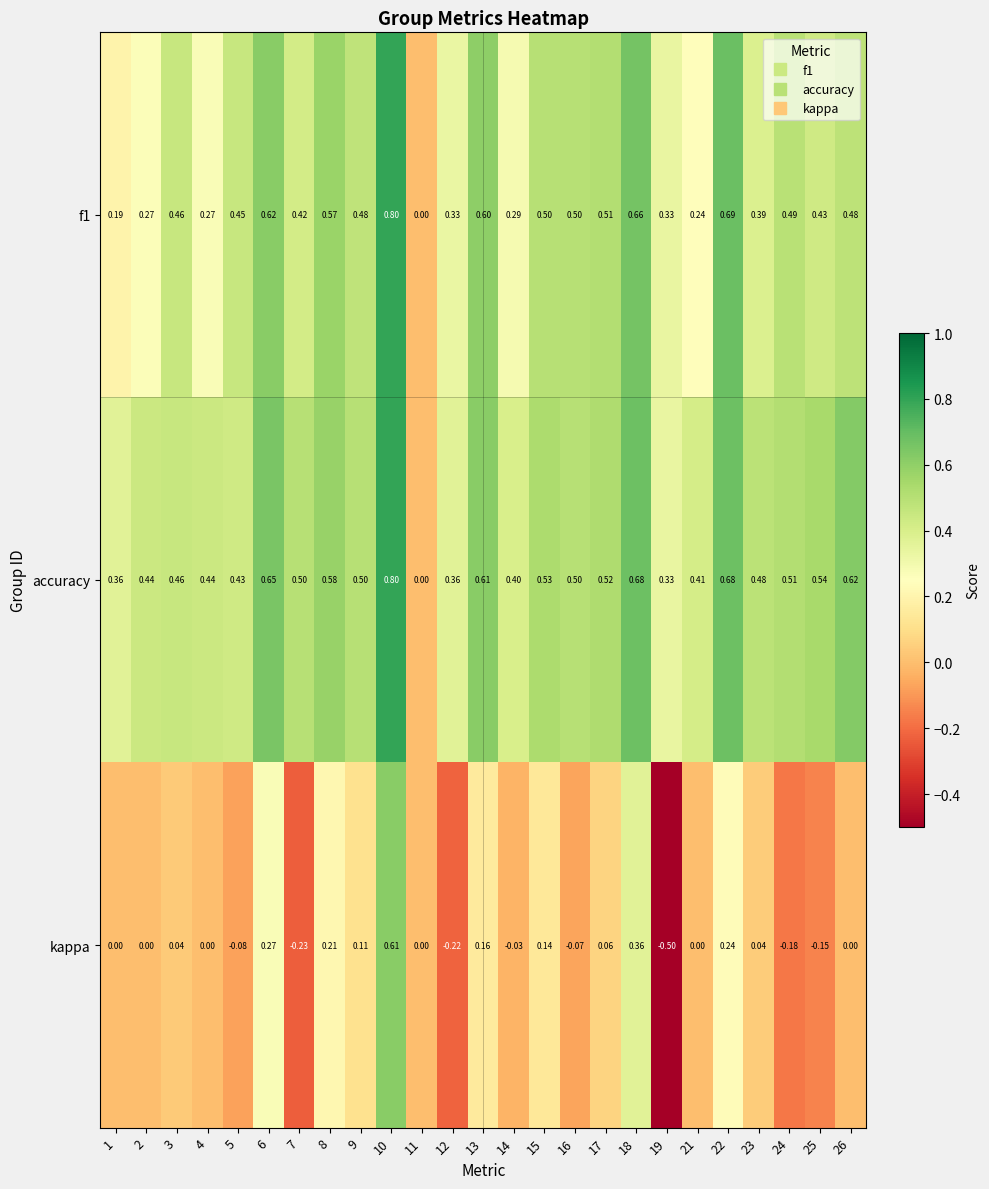

Which series has the largest total across all categories?

accuracy